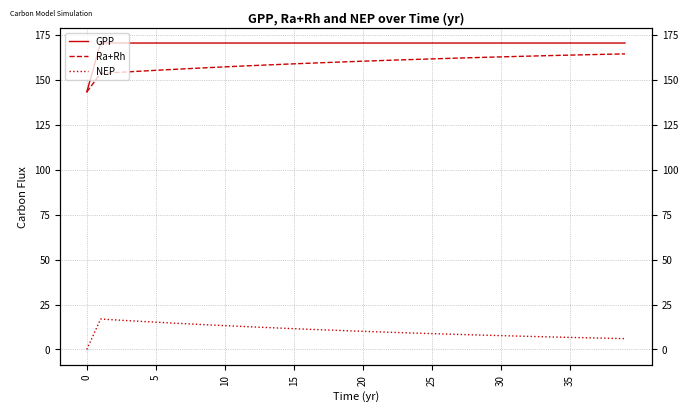

What is the sum of all GPP values?

6795.6